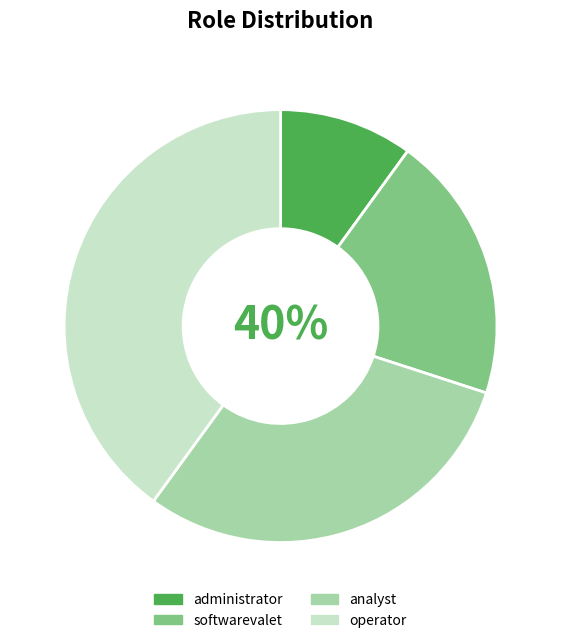

True or false: operator accounts for 40% of the total.

True